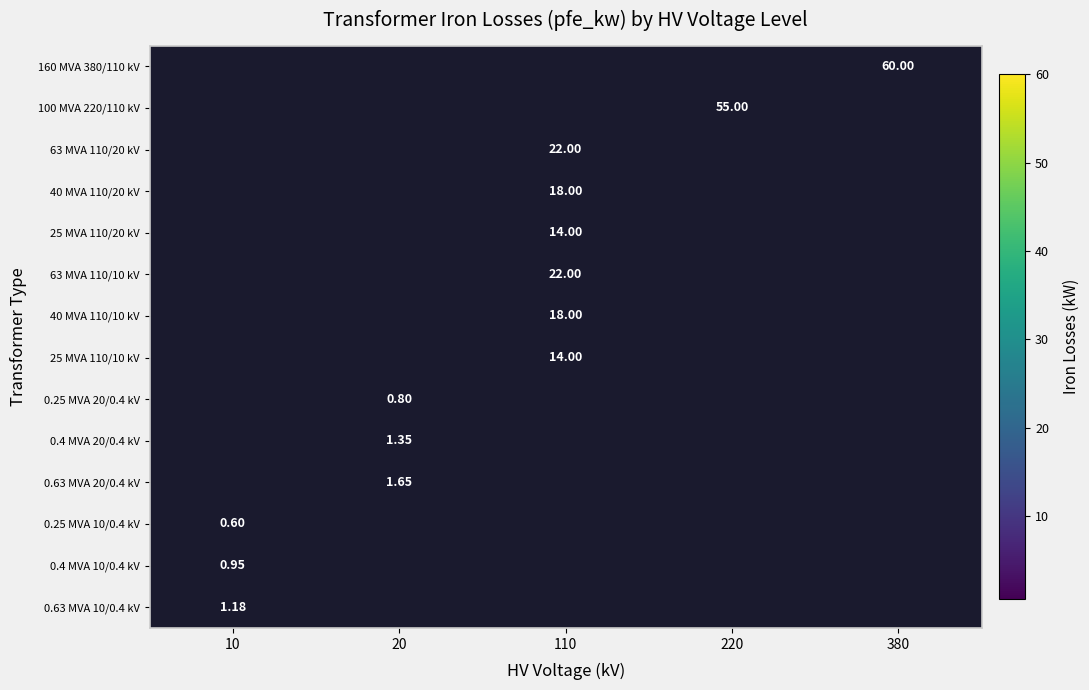

Which label corresponds to the largest value in the chart?

380